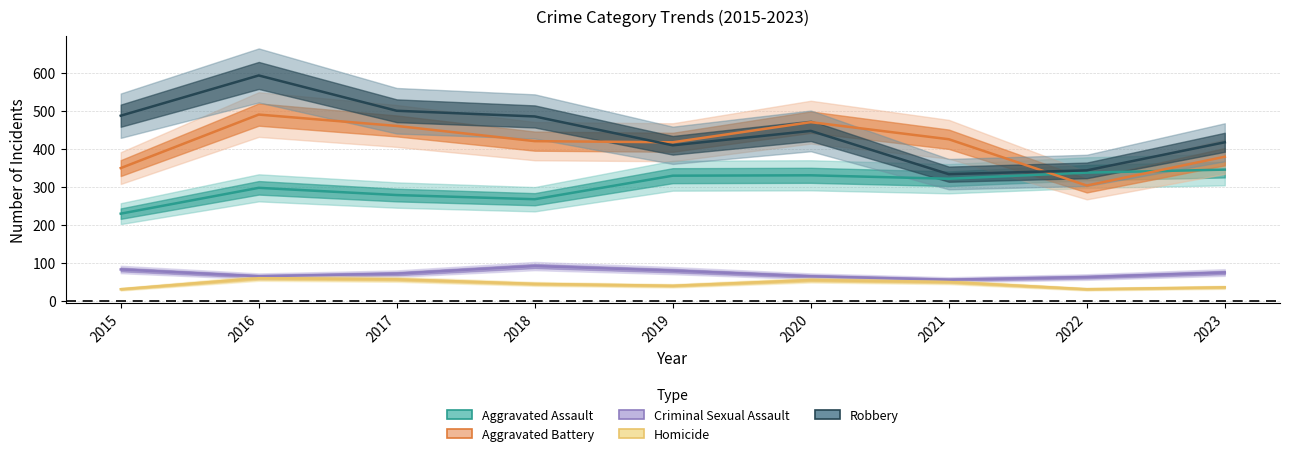

The Robbery series shows 487 at 2015. True or false?

True